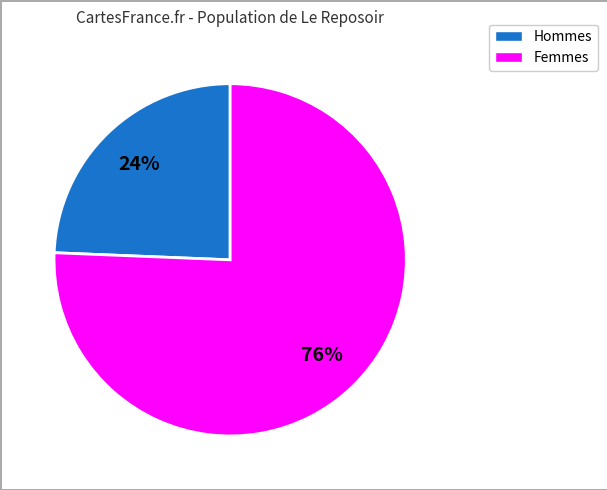

To the nearest percent, what is the average slice percentage?

50%